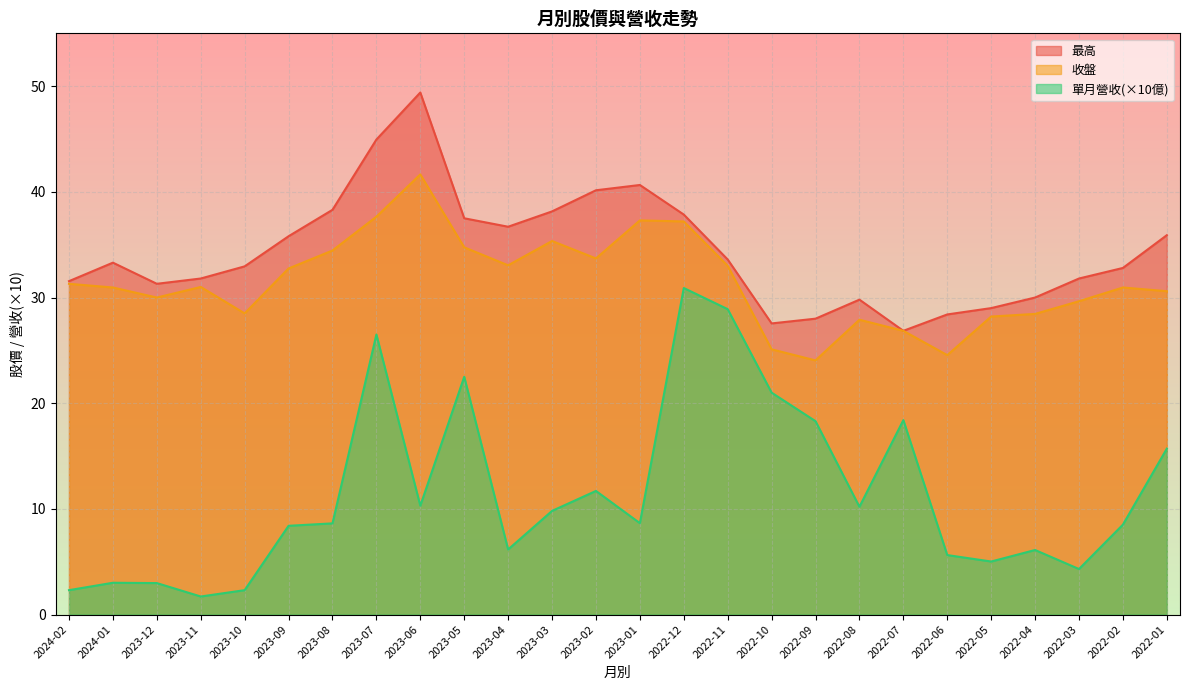

At which category is the sum across all series the highest?

2023-07